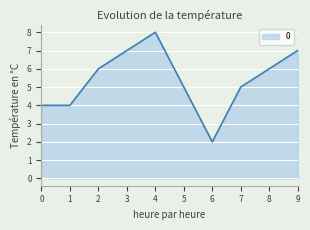

What value does the data have at 1?

4